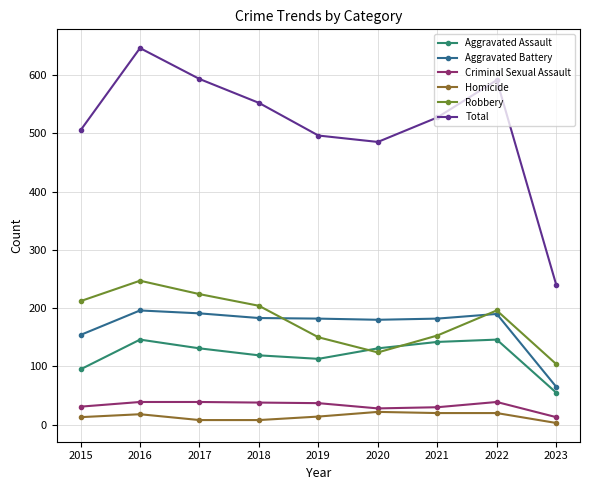

Is it true that Homicide equals 20 at 2022?

True